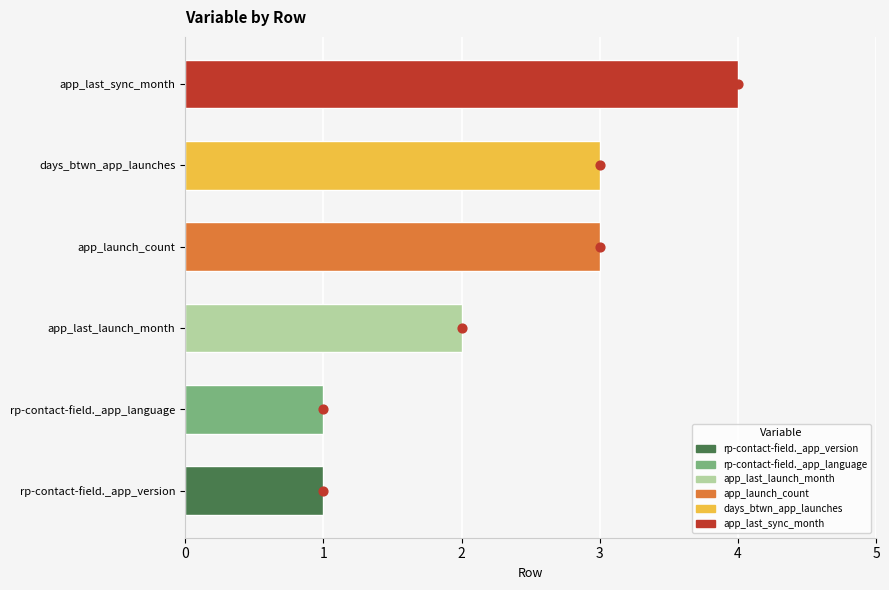

Which has a higher value, 3 or 3?

3